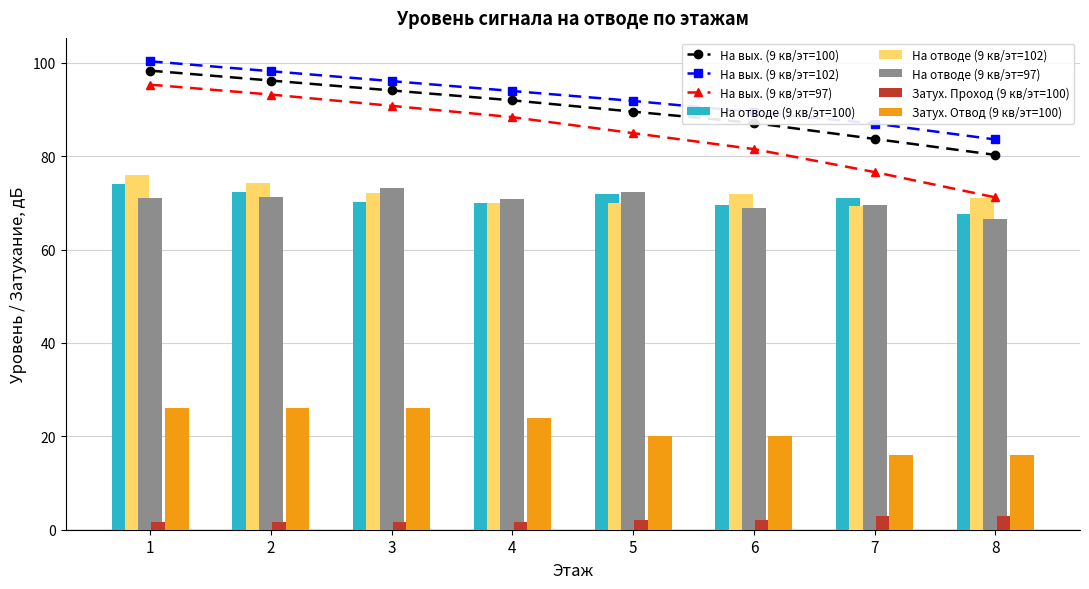

What value does the На отводе (9 кв/эт=102) series have at 8?

71.0